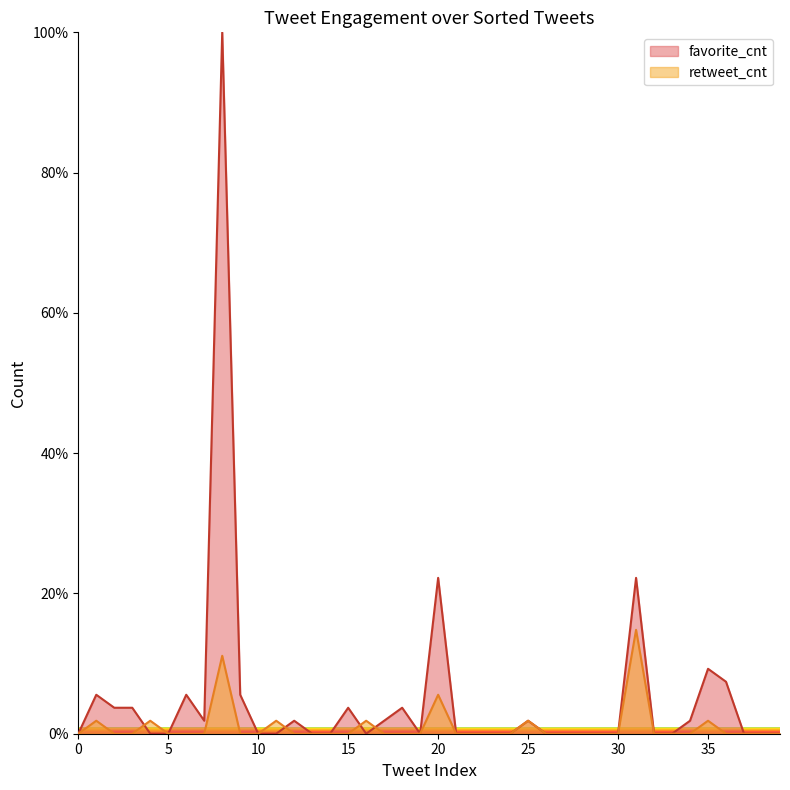

Is it true that favorite_cnt equals 38.9 at 24?

False